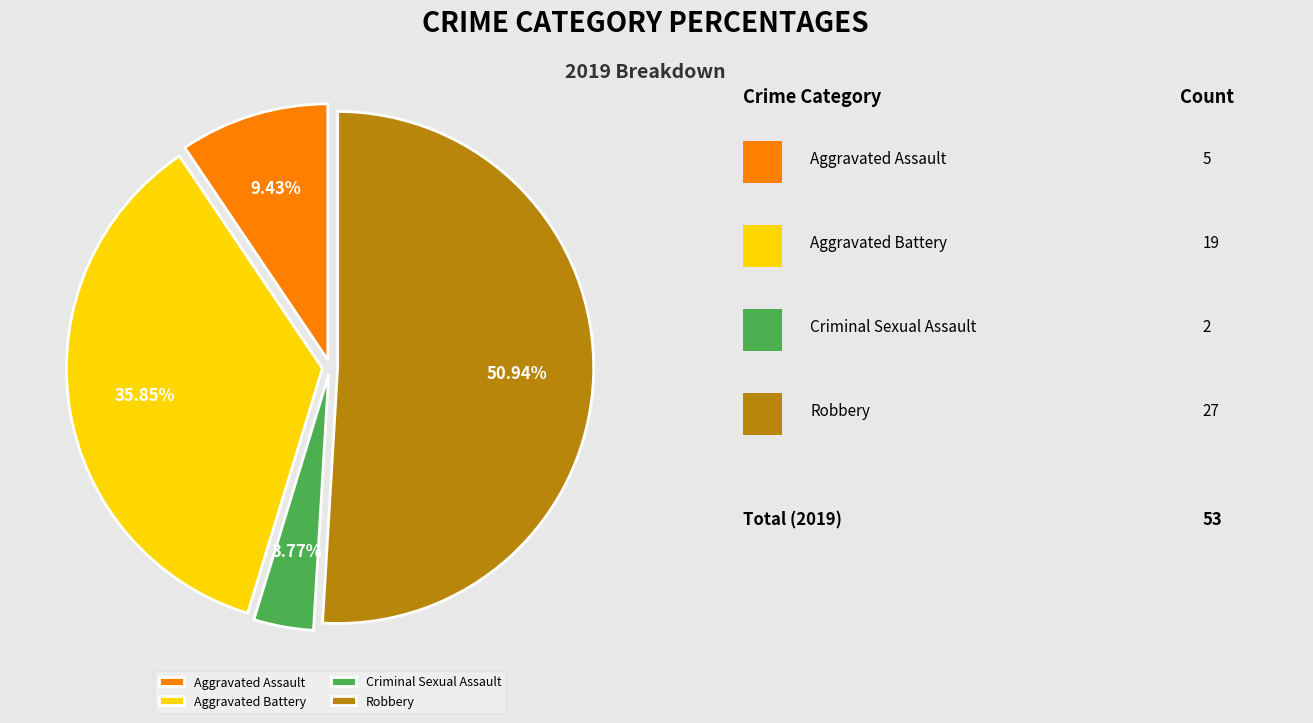

Count the number of slices in the pie.

4